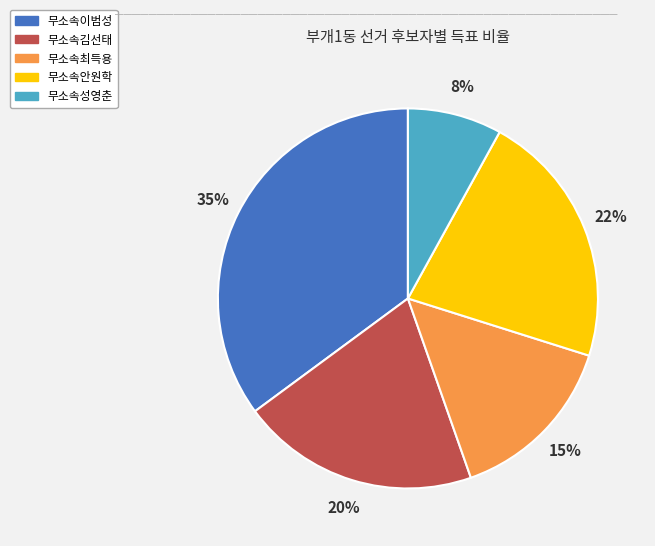

Is it true that 무소속안원학 is 22% of the pie?

True